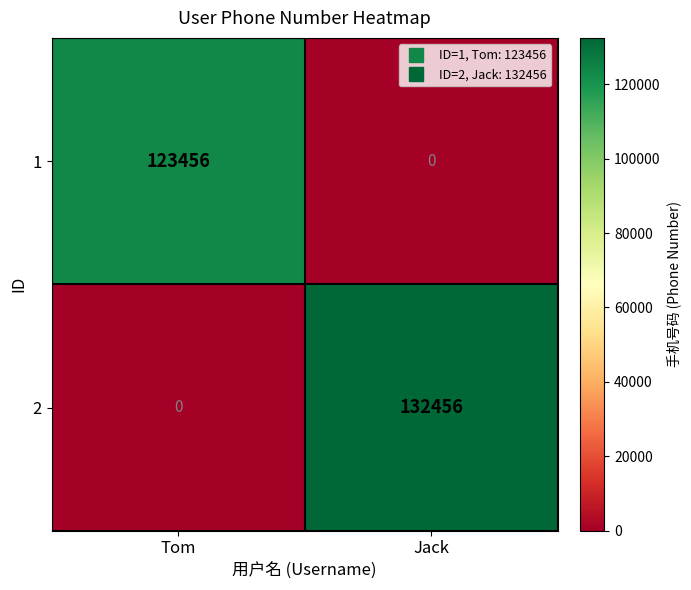

What is the average value of the 2 series?

66228